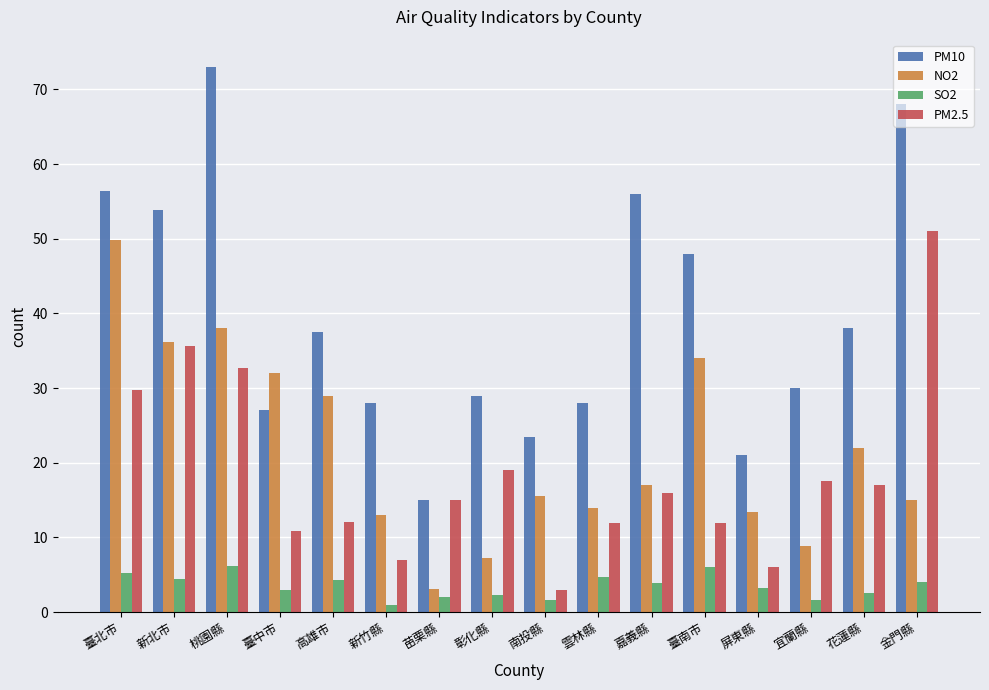

What is the difference between the maximum and minimum values in the PM2.5 series?

48.0